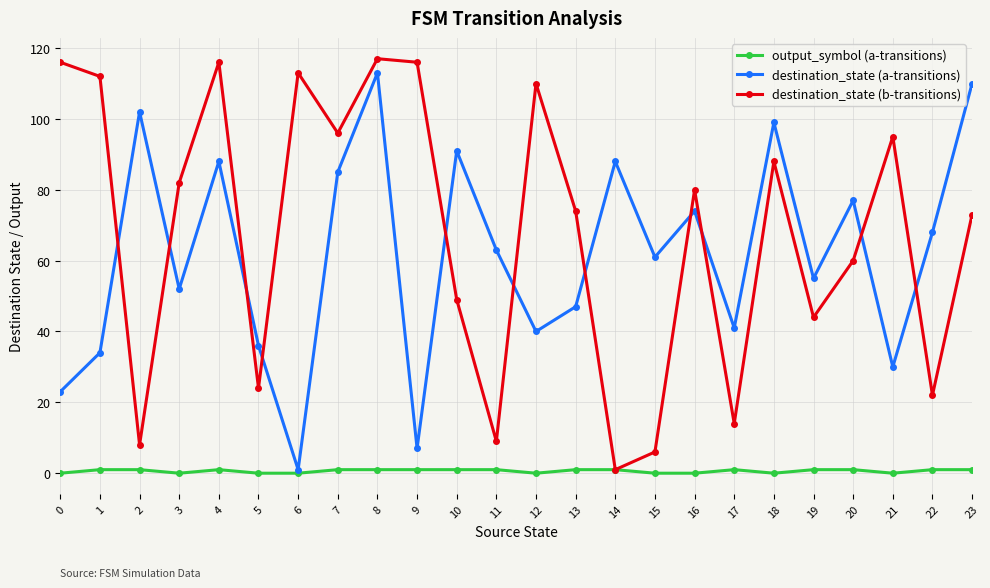

Reading left to right, transcribe all the data shown in this chart.

output_symbol (a-transitions): 0=0	1=1	2=1	3=0	4=1	5=0	6=0	7=1	8=1	9=1	10=1	11=1	12=0	13=1	14=1	15=0	16=0	17=1	18=0	19=1	20=1	21=0	22=1	23=1
destination_state (a-transitions): 0=23	1=34	2=102	3=52	4=88	5=36	6=1	7=85	8=113	9=7	10=91	11=63	12=40	13=47	14=88	15=61	16=74	17=41	18=99	19=55	20=77	21=30	22=68	23=110
destination_state (b-transitions): 0=116	1=112	2=8	3=82	4=116	5=24	6=113	7=96	8=117	9=116	10=49	11=9	12=110	13=74	14=1	15=6	16=80	17=14	18=88	19=44	20=60	21=95	22=22	23=73